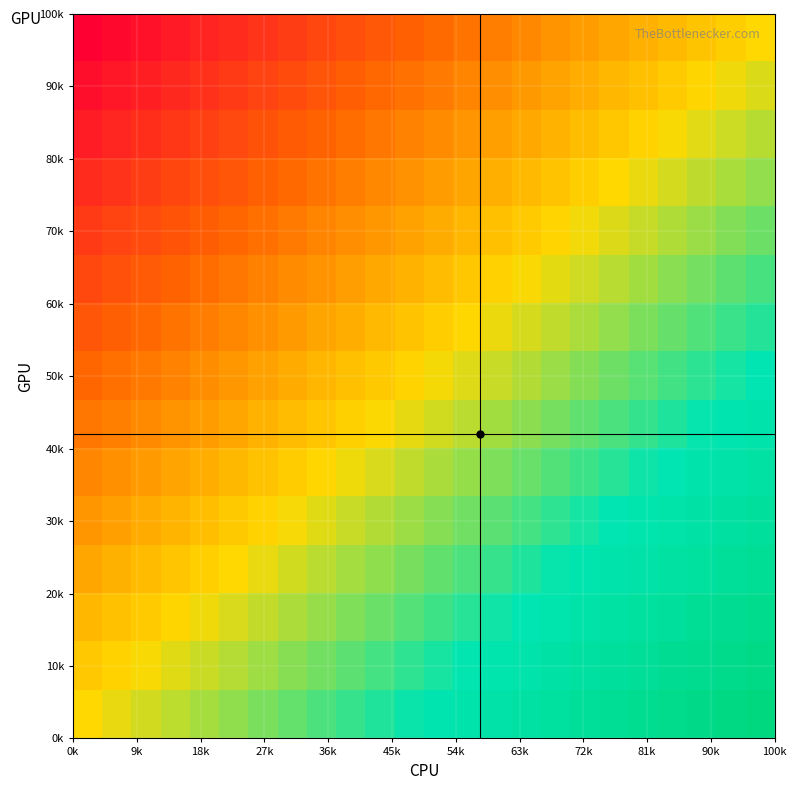

At how many categories does at least one series exceed 0?

23